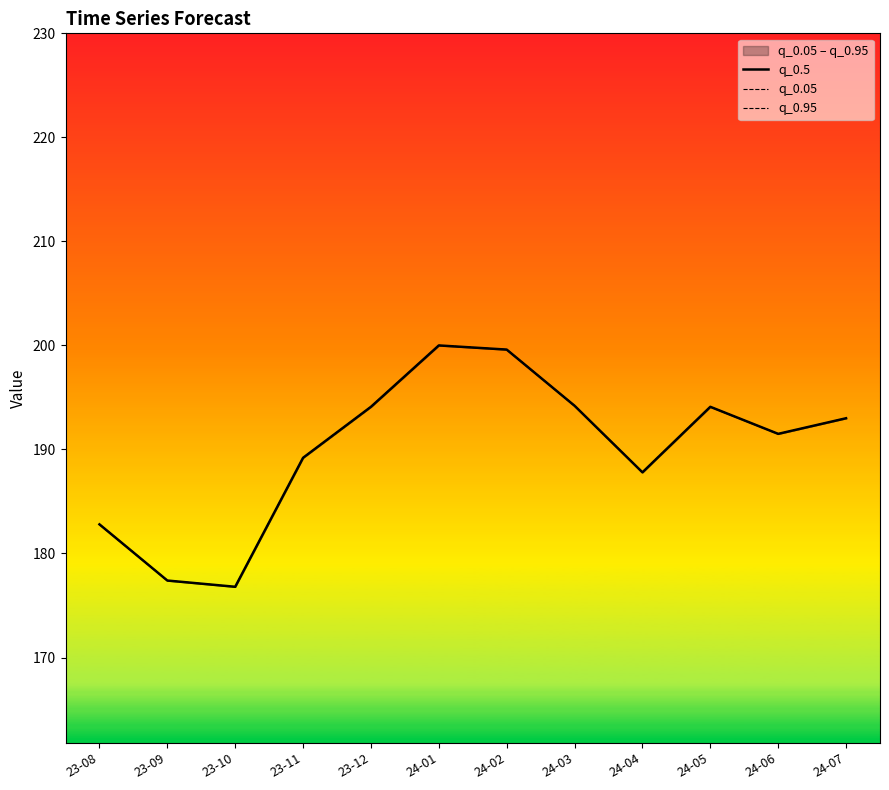

At which category does q_0.5 reach its first local peak?

24-01